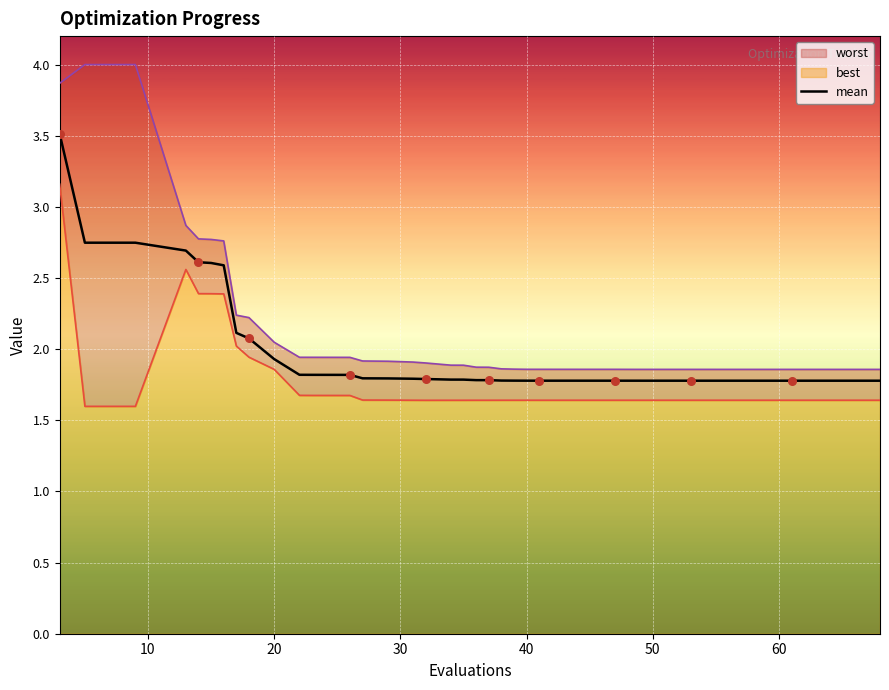

What is the lowest value of the mean series?

1.8